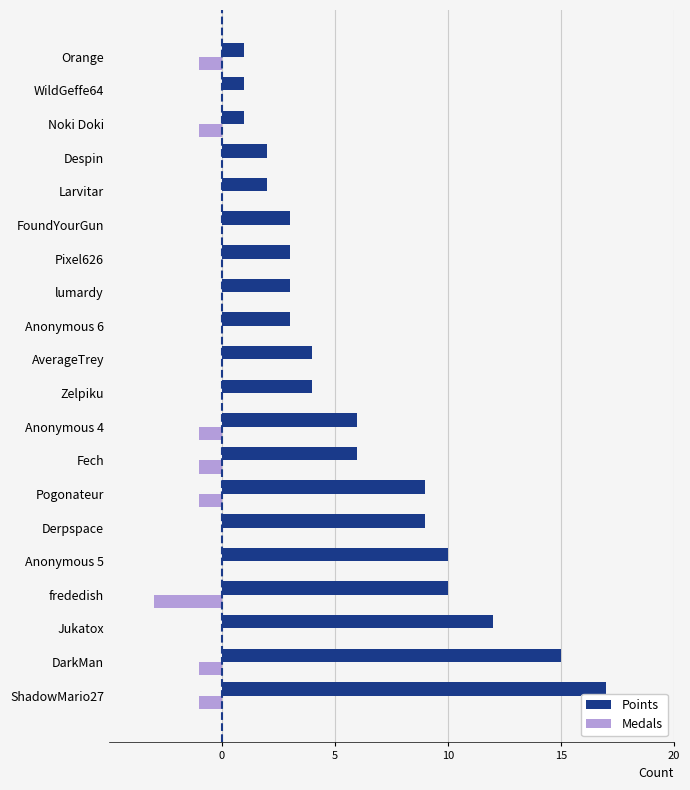

Is it true that Medals equals 0 at Despin?

True